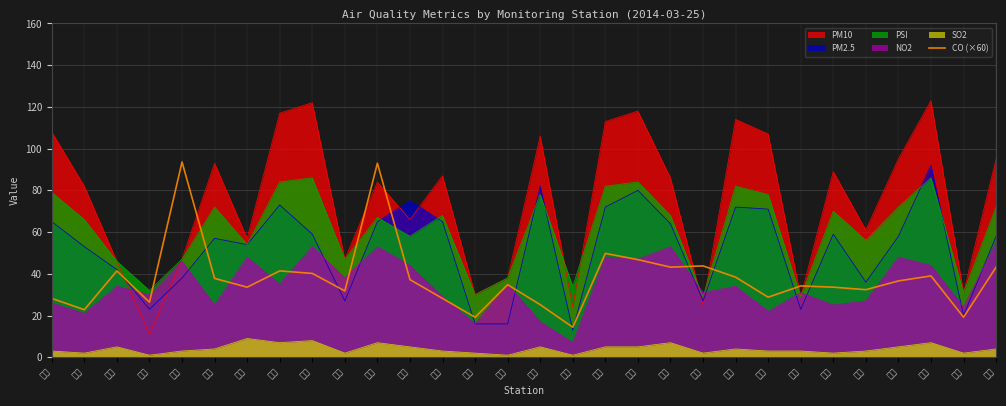

List the labels in order of value, largest first.

大同, 中壢, 台南, 左營, 永和, 平鎮, 忠明, 土城, 大寮, 小港, 沙鹿, 安南, 大里, 仁武, 西屯, 古亭, 汐止, 大園, 竹山, 竹東, 中山, 朴子, 二林, 斗六, 士林, 台西, 三義, 冬山, 宜蘭, 台東